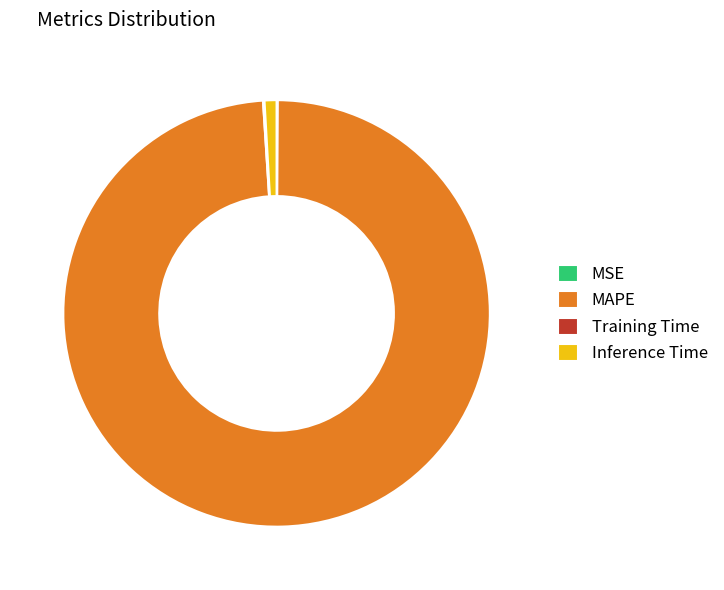

Does Inference Time represent more than half of the total?

No